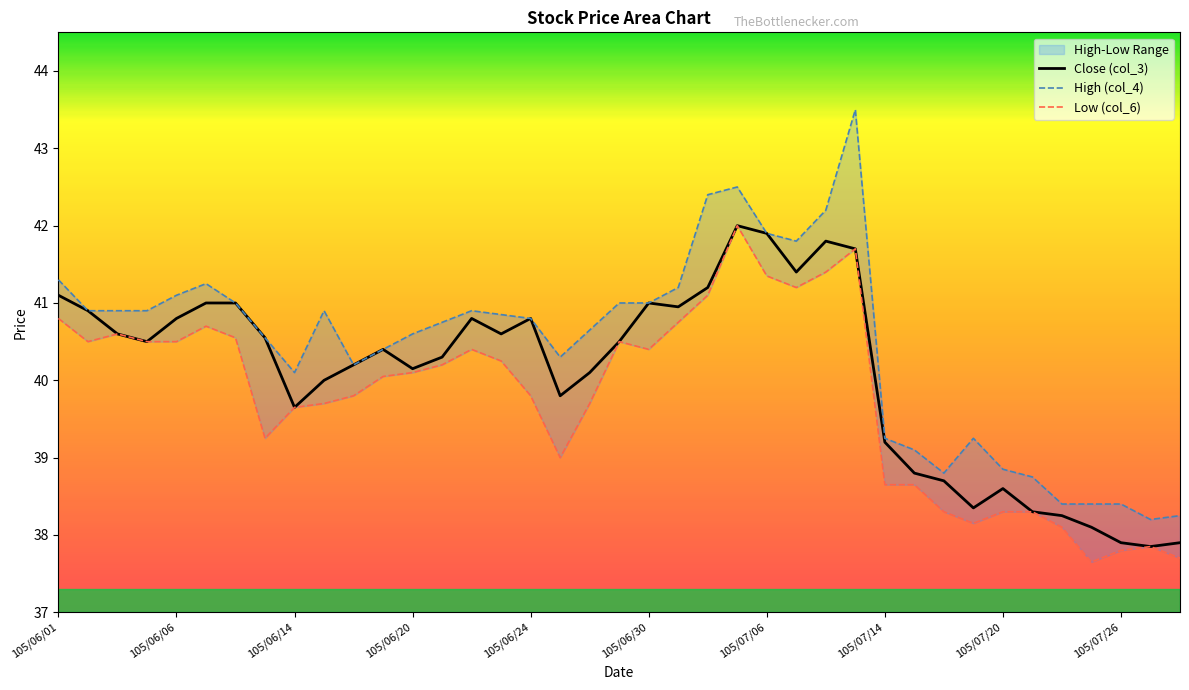

What is the value of the High (col_4) point at the 13th from the left?

40.6